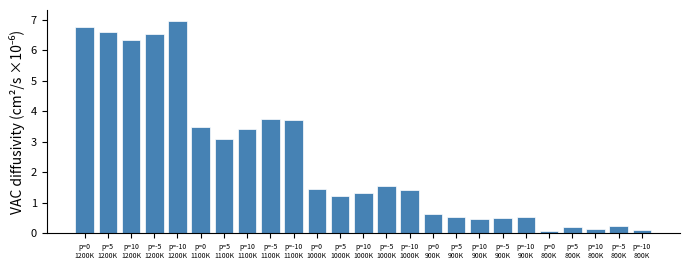

Reading left to right, what are all the values shown in this chart?

6.8	6.6	6.3	6.5	7.0	3.5	3.1	3.4	3.7	3.7	1.4	1.2	1.3	1.5	1.4	0.6	0.5	0.5	0.5	0.5	0.1	0.2	0.1	0.2	0.1